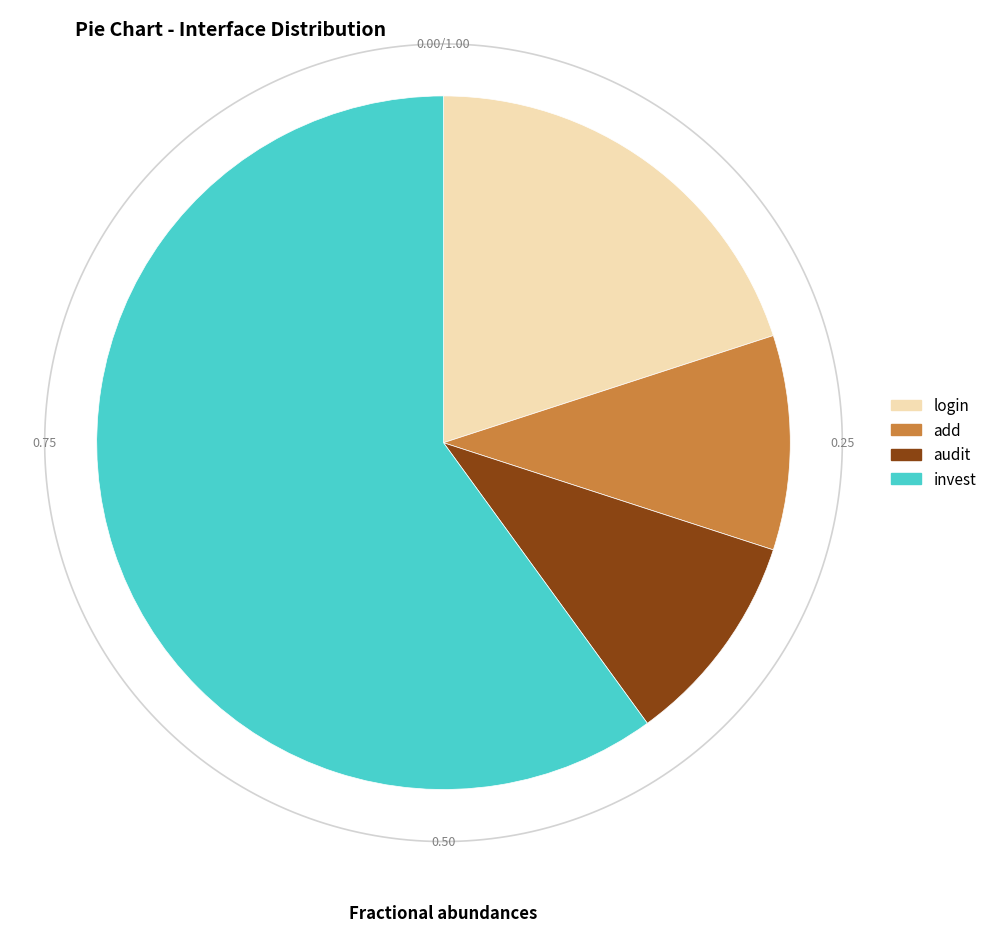

Does any single category account for the majority?

Yes